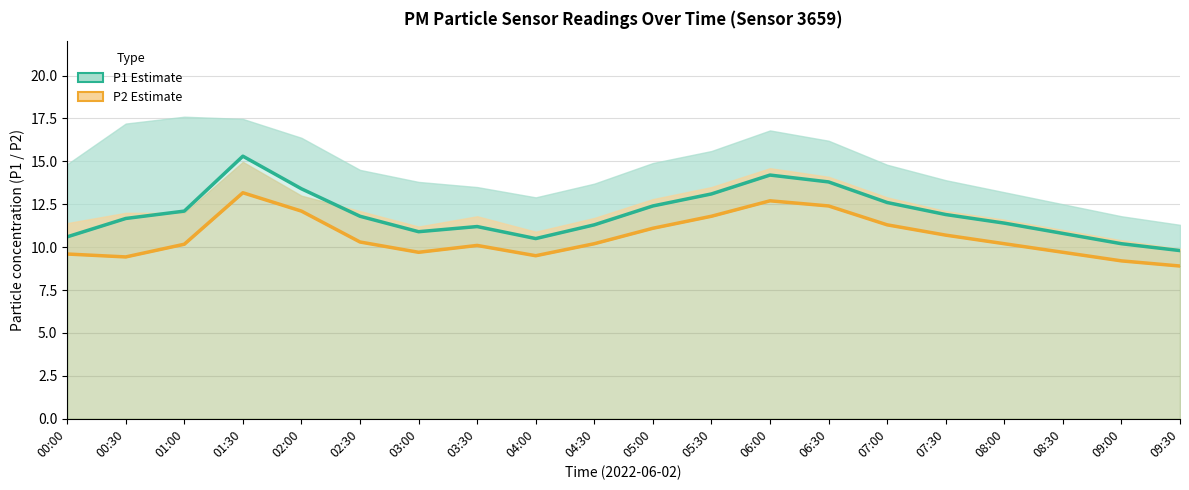

What is the difference between the P1 values at 02:00 and 01:00?

1.3